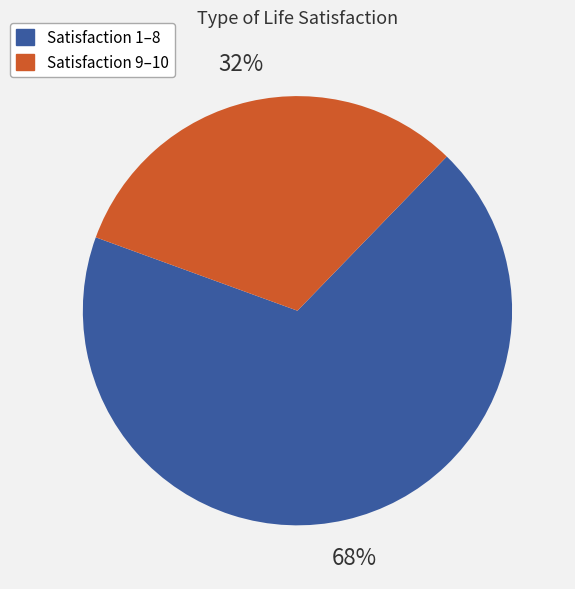

Does any single category account for the majority?

Yes